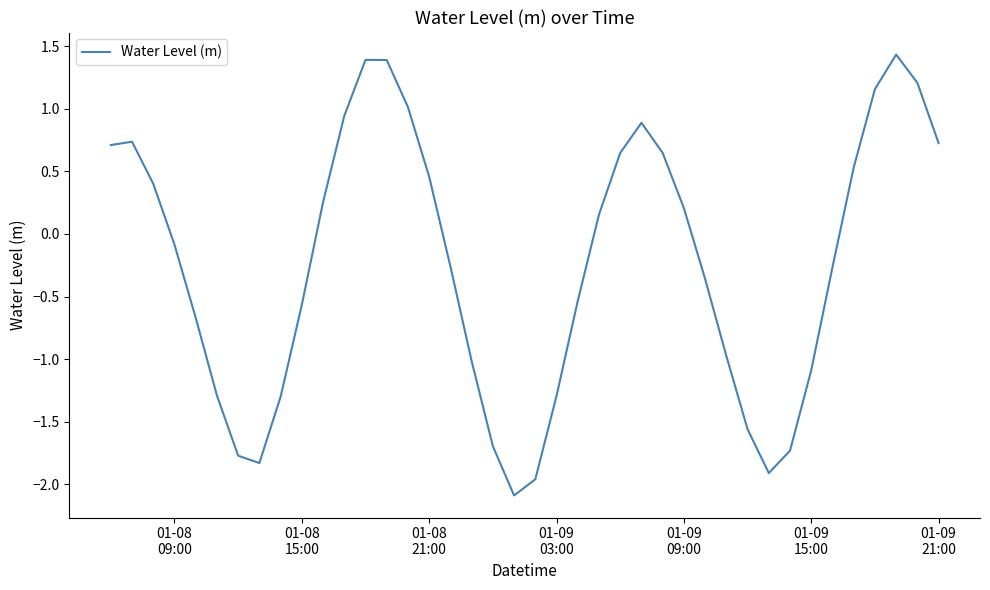

What is the difference between the maximum and minimum values?

3.5